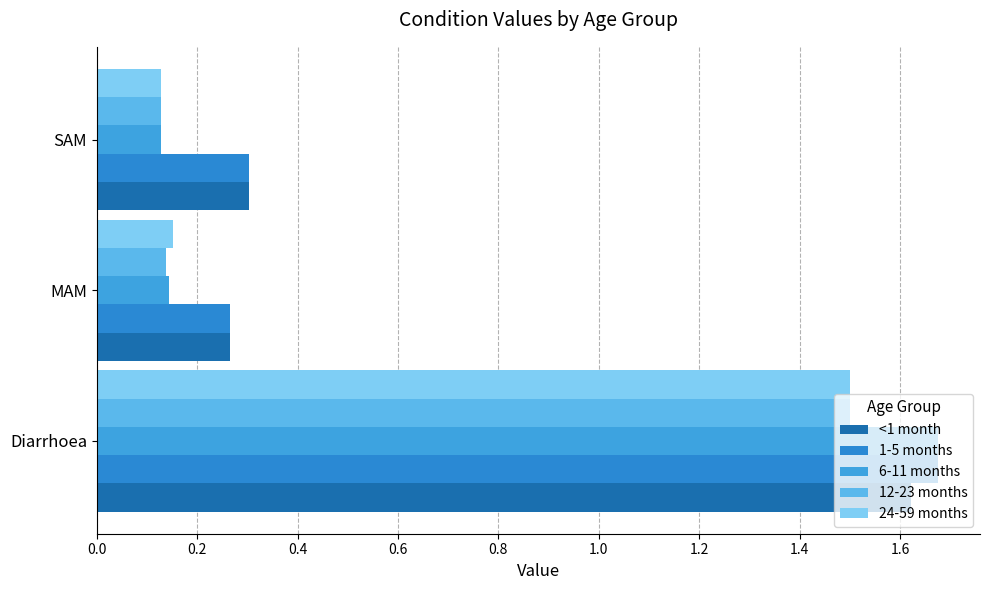

Which series has the largest total across all categories?

1-5 months